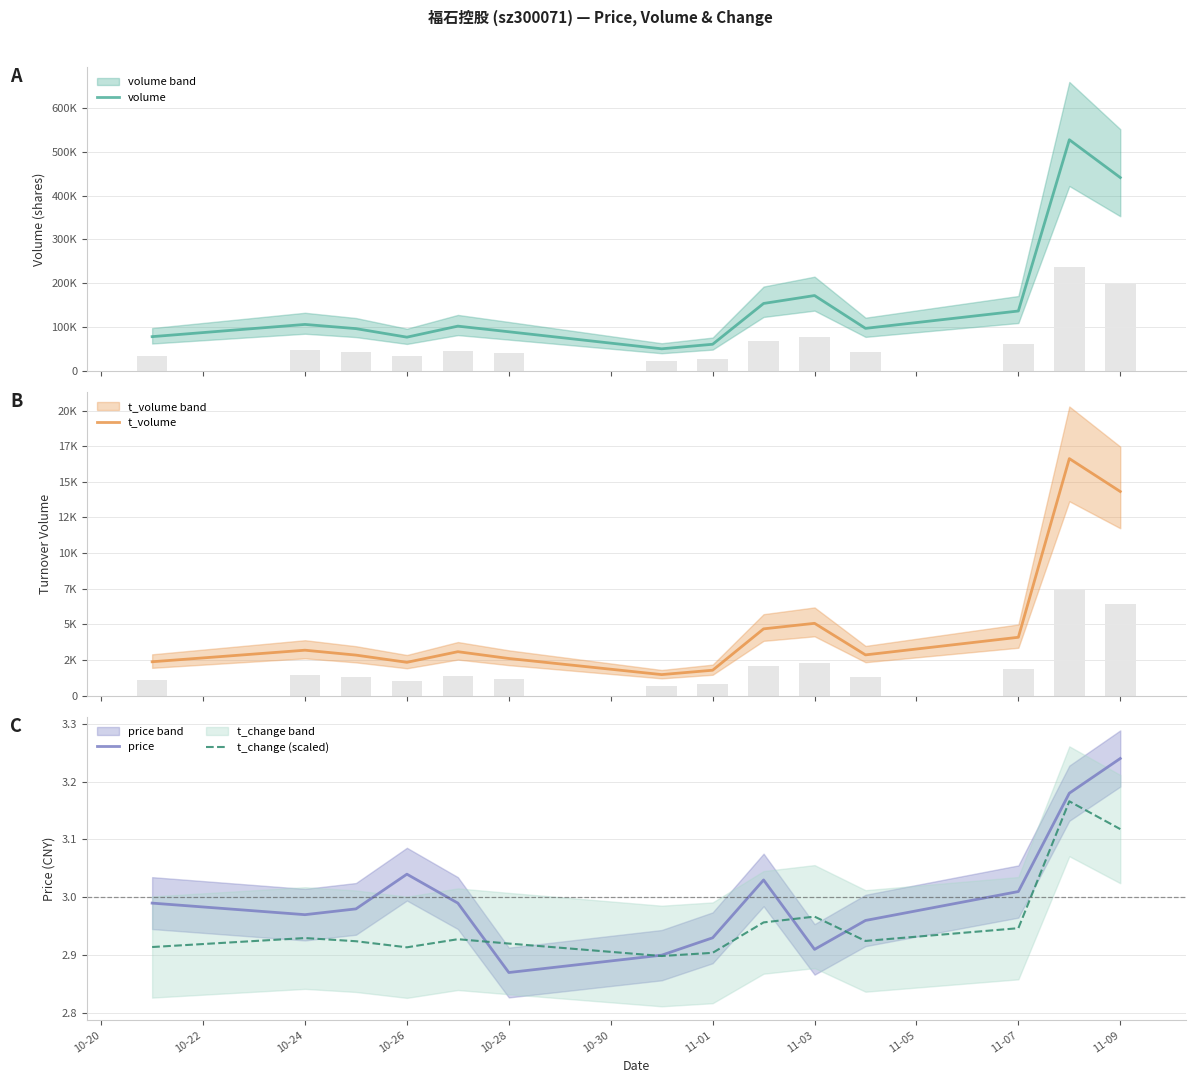

Is it true that t_change (scaled) equals 1.0 at 11-01?

False